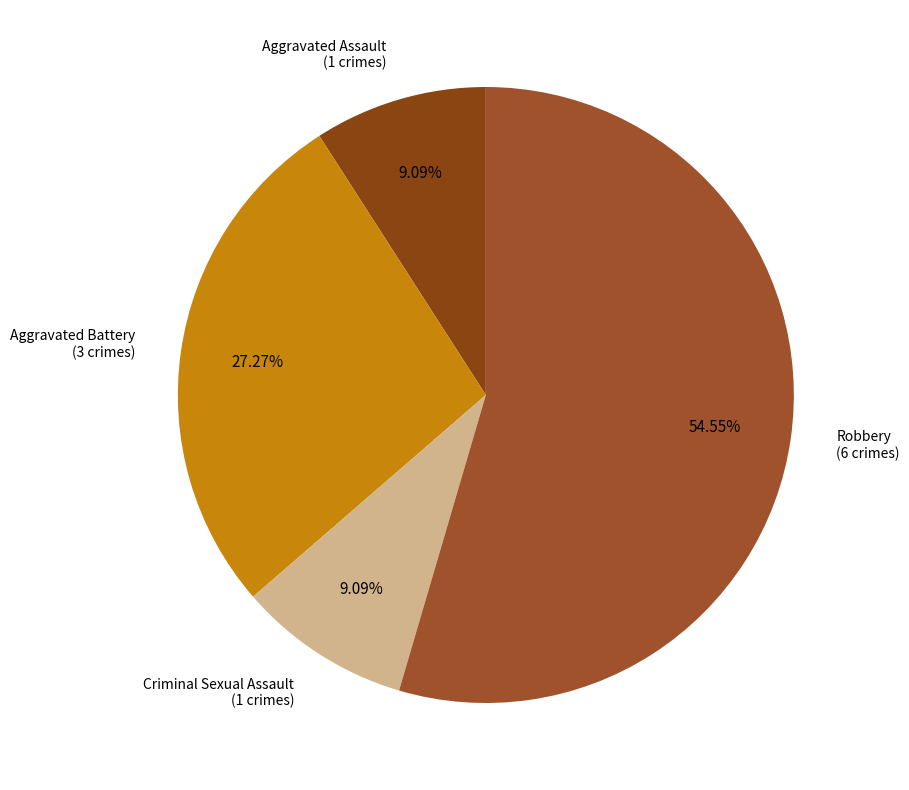

What percentage is the Robbery slice, to the nearest percent?

55%